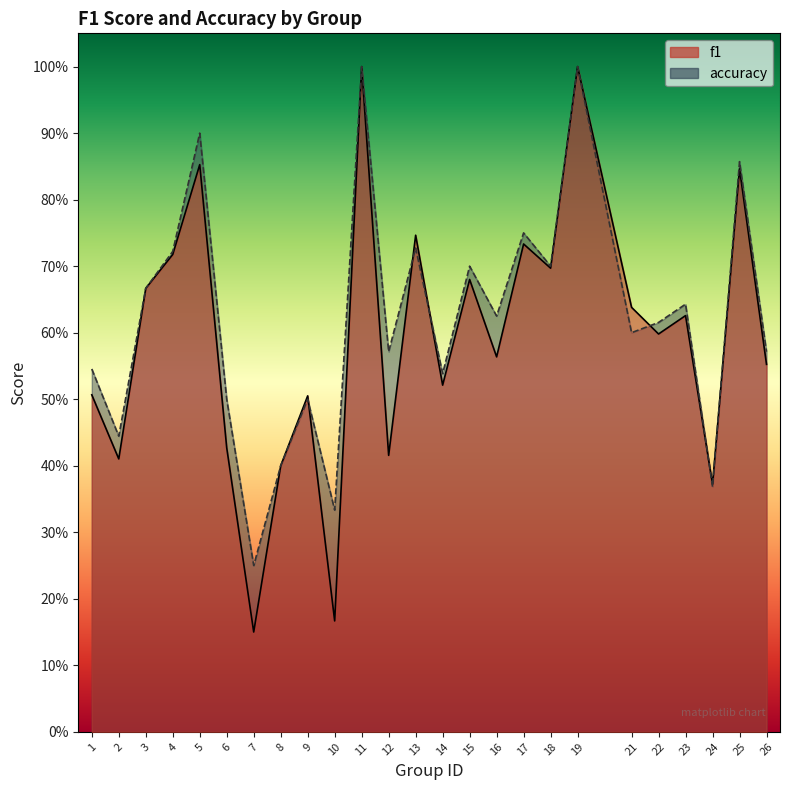

True or false: accuracy and f1 cross at least once.

True